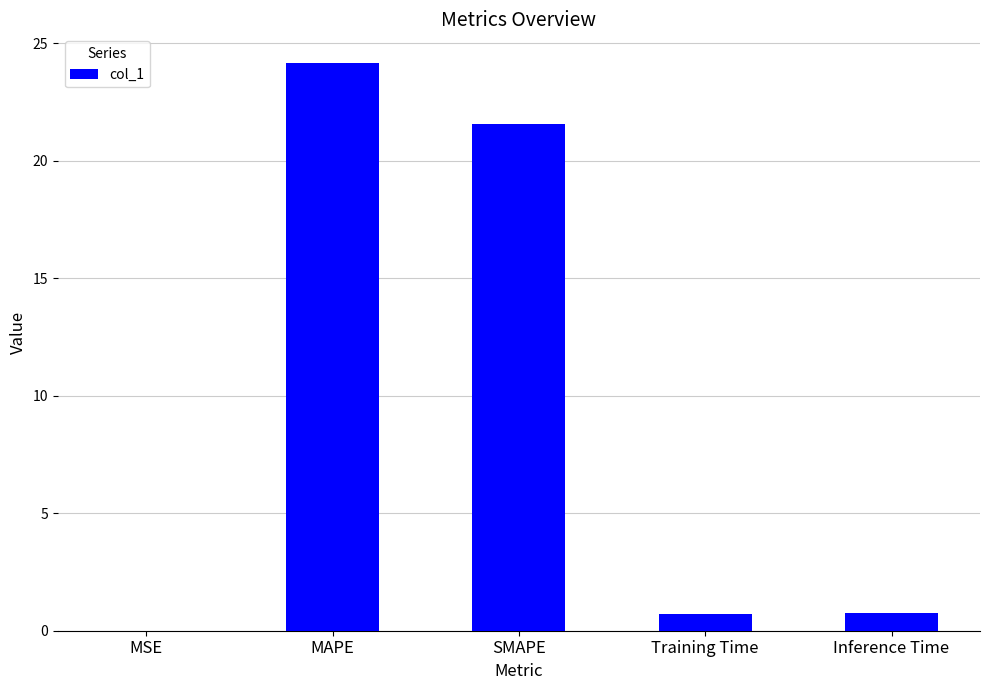

What is the maximum value shown in the chart?

24.2